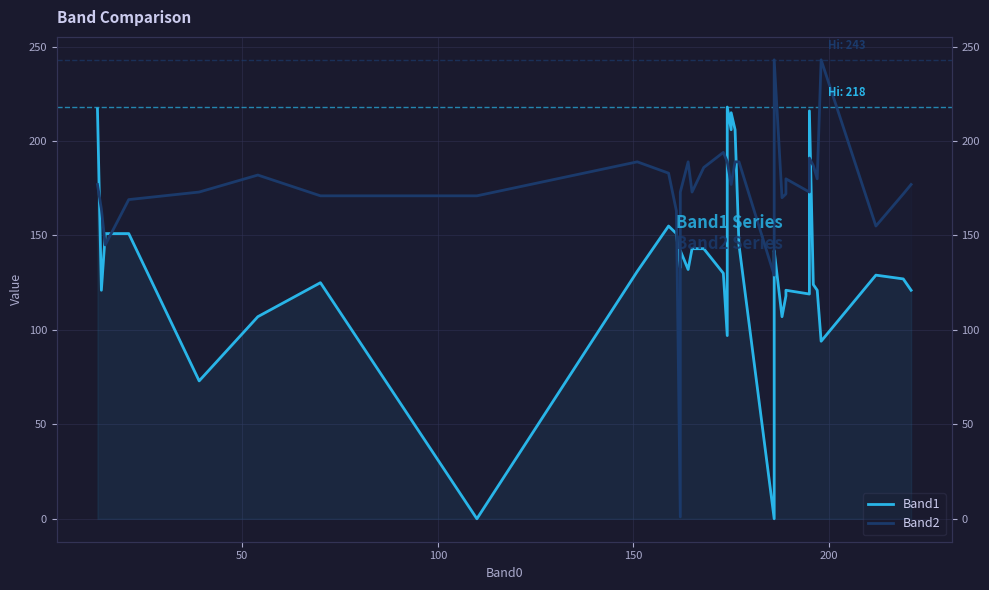

True or false: Band1 and Band2 intersect in this chart.

True